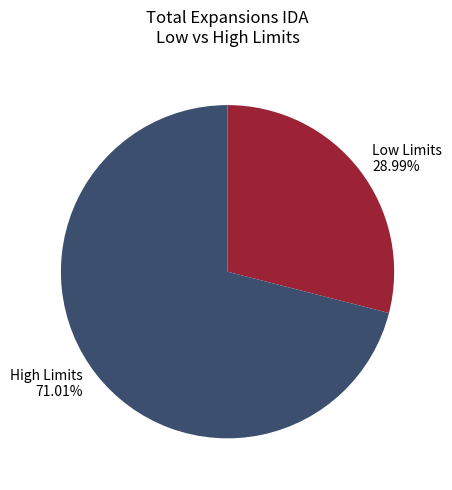

Which category has the biggest portion of the pie?

High Limits 71.01%